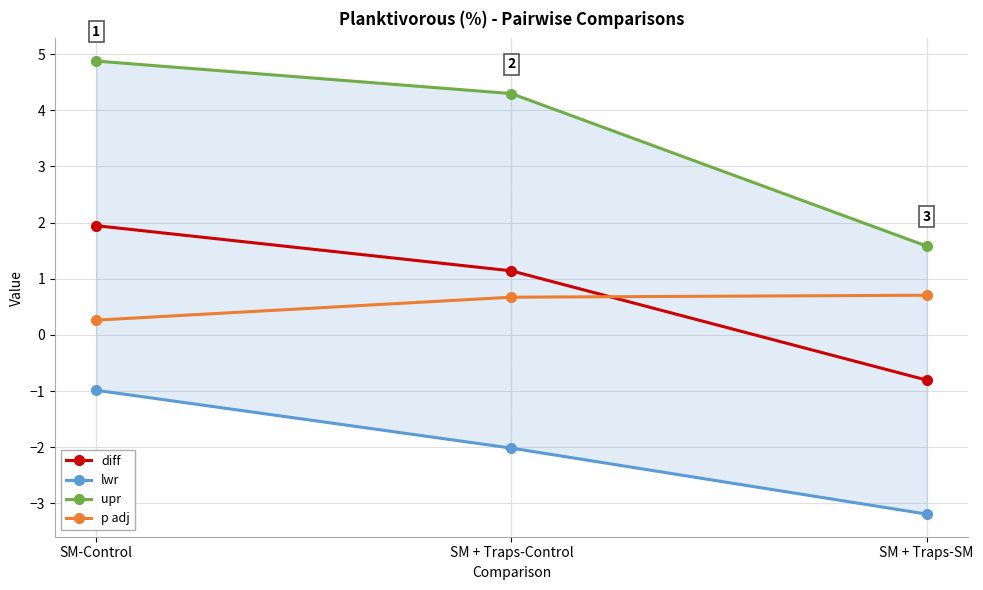

Where is upr nearest to the value 3?

SM + Traps-Control